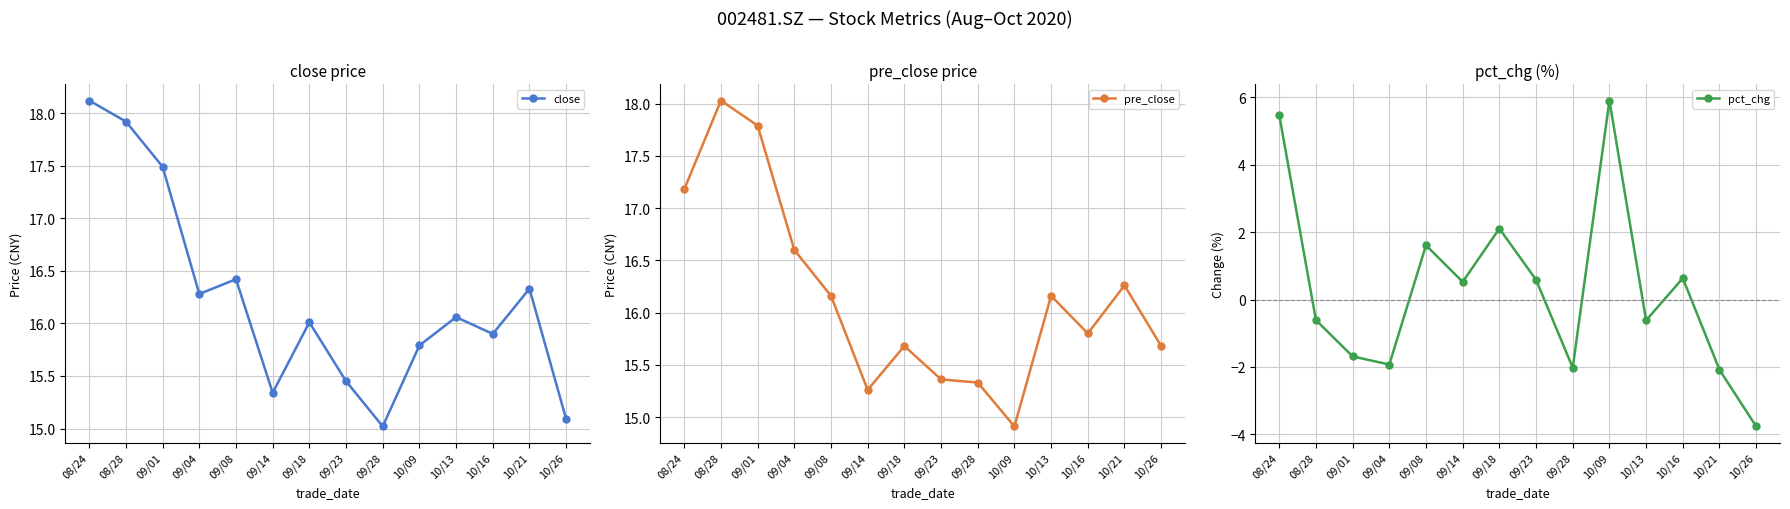

Reading right to left, extract all data points from this chart.

close: 10/26=15.1	10/21=16.3	10/16=15.9	10/13=16.1	10/09=15.8	09/28=15.0	09/23=15.4	09/18=16.0	09/14=15.3	09/08=16.4	09/04=16.3	09/01=17.5	08/28=17.9	08/24=18.1
pre_close: 10/26=15.7	10/21=16.3	10/16=15.8	10/13=16.2	10/09=14.9	09/28=15.3	09/23=15.4	09/18=15.7	09/14=15.3	09/08=16.2	09/04=16.6	09/01=17.8	08/28=18.0	08/24=17.2
pct_chg: 10/26=-3.8	10/21=-2.1	10/16=0.6	10/13=-0.6	10/09=5.9	09/28=-2.0	09/23=0.6	09/18=2.1	09/14=0.5	09/08=1.6	09/04=-1.9	09/01=-1.7	08/28=-0.6	08/24=5.5